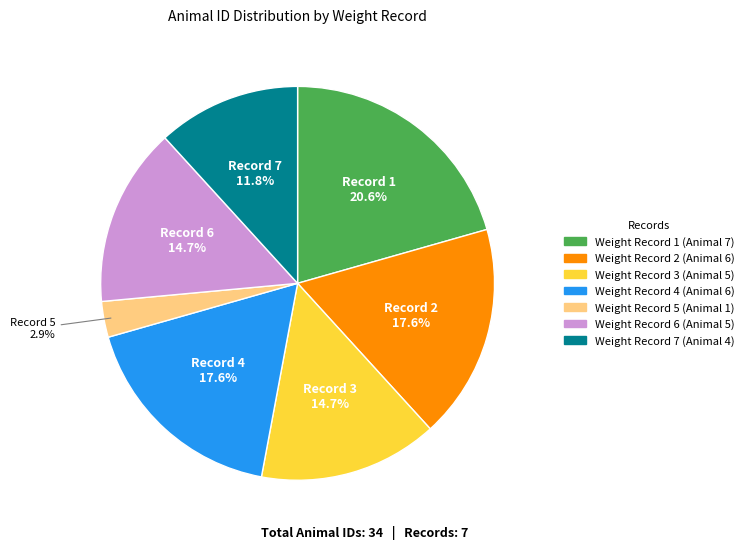

How many segments does this pie chart have?

7